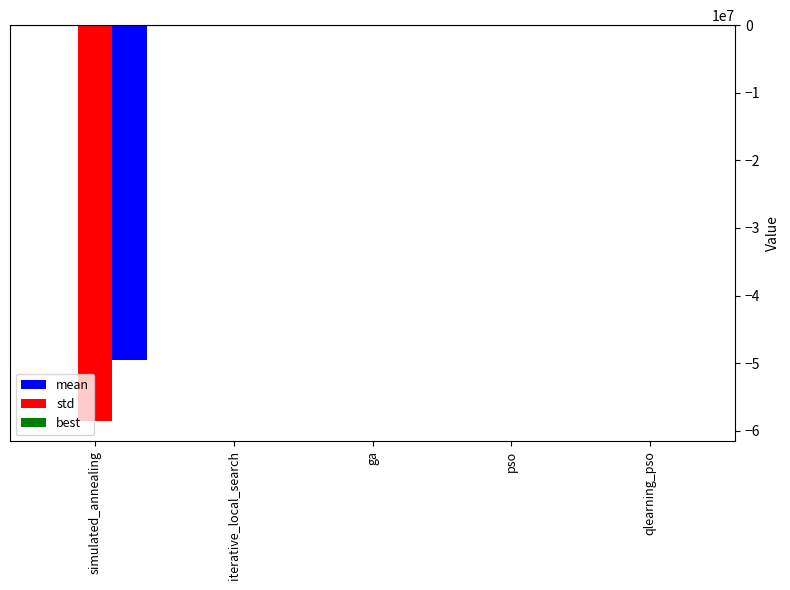

Reading left to right, extract all data points from this chart.

mean: qlearning_pso=-0.0	pso=-19057.0	ga=-1900.2	iterative_local_search=-28063.3	simulated_annealing=-49510563.6
std: qlearning_pso=-0.0	pso=-77109.6	ga=-8031.9	iterative_local_search=-51096.9	simulated_annealing=-58616626.7
best: qlearning_pso=-0.0	pso=-0.0	ga=-0.2	iterative_local_search=-0.6	simulated_annealing=-3269.8